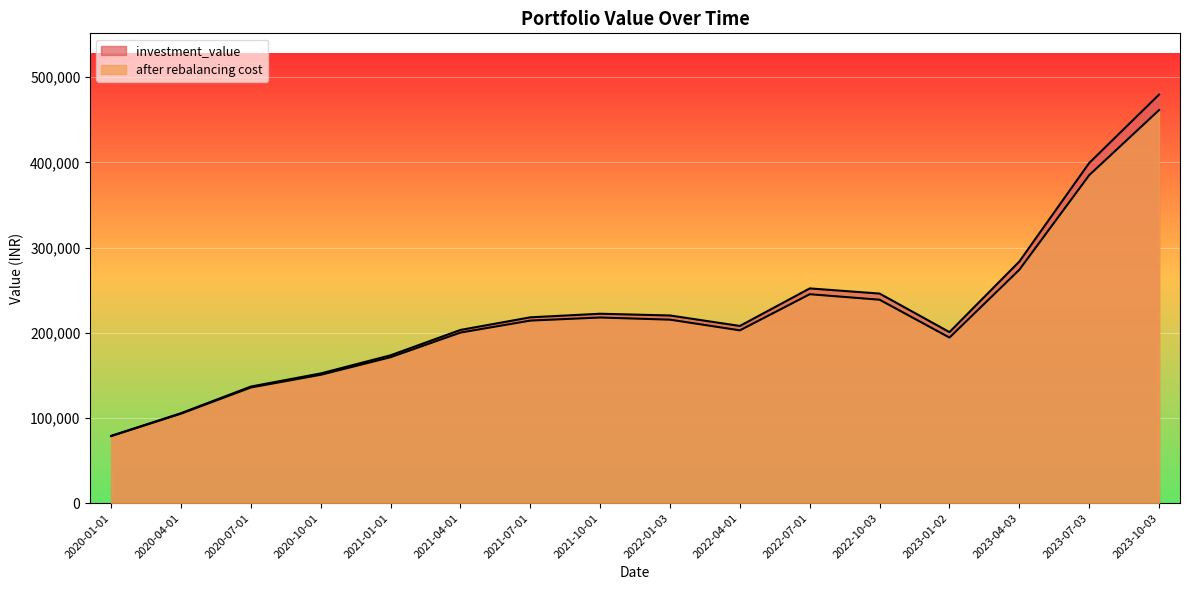

True or false: investment_value and after rebalancing cost intersect in this chart.

False